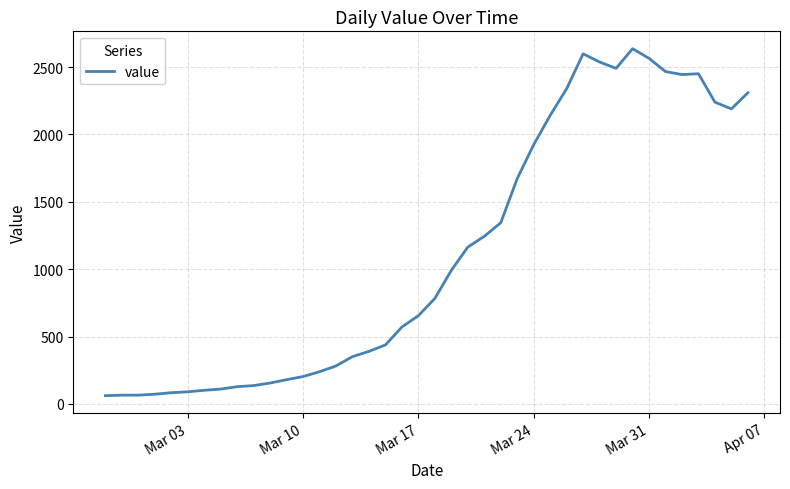

What is the maximum value shown in the chart?

2637